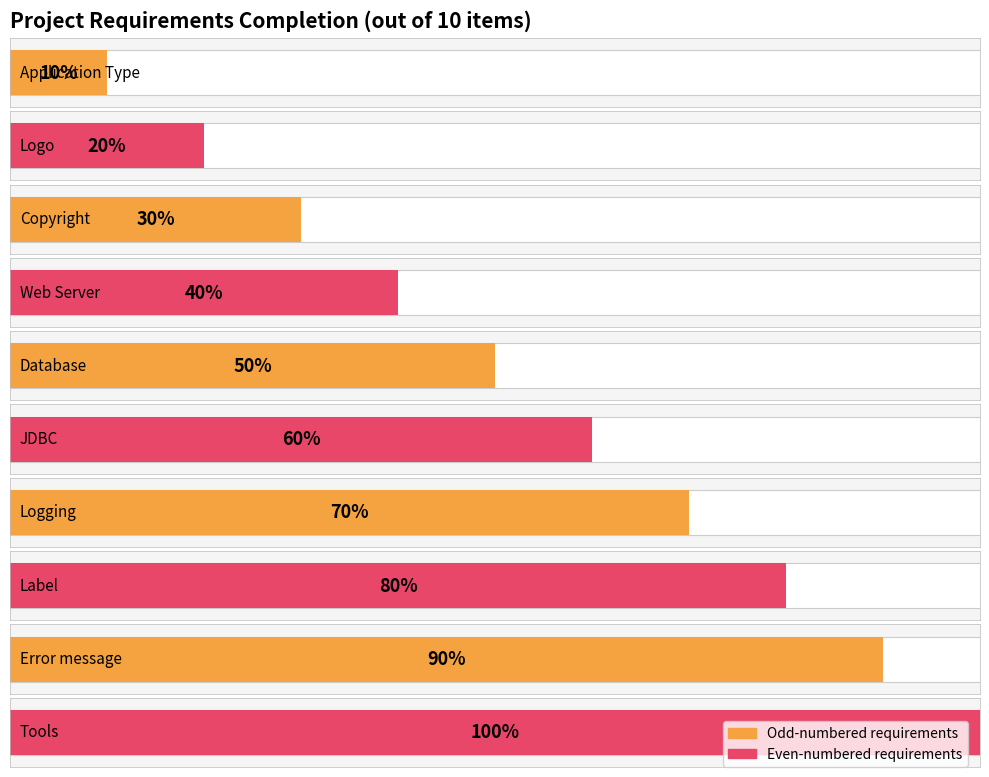

At which category does the chart reach its minimum across all series?

Application Type